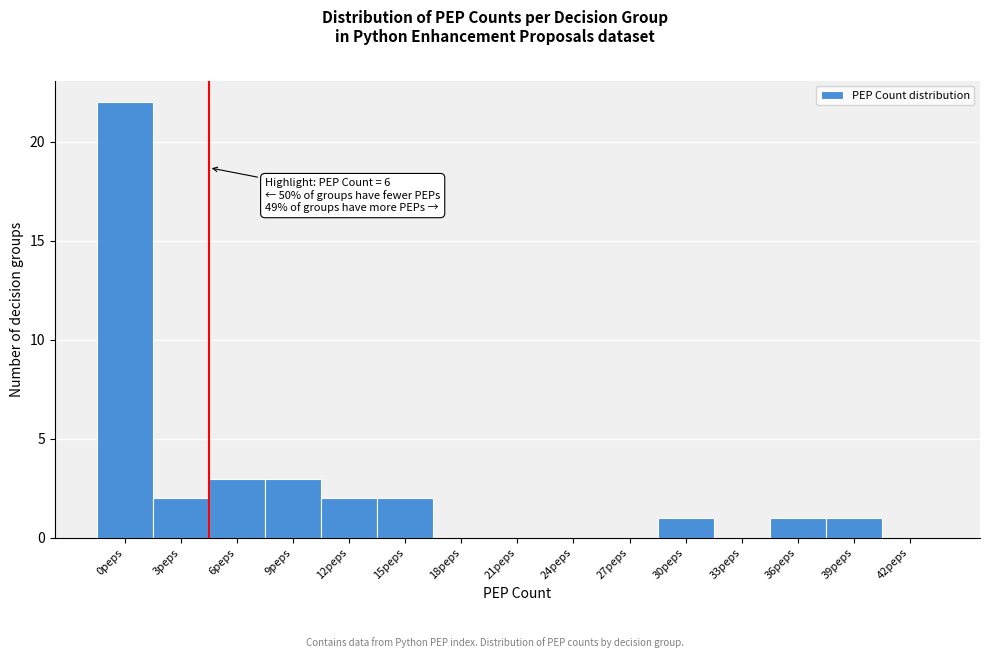

Reading left to right, list all the values displayed in this chart.

0peps=22	3peps=2	6peps=3	9peps=3	12peps=2	15peps=2	18peps=0	21peps=0	24peps=0	27peps=0	30peps=1	33peps=0	36peps=1	39peps=1	42peps=0